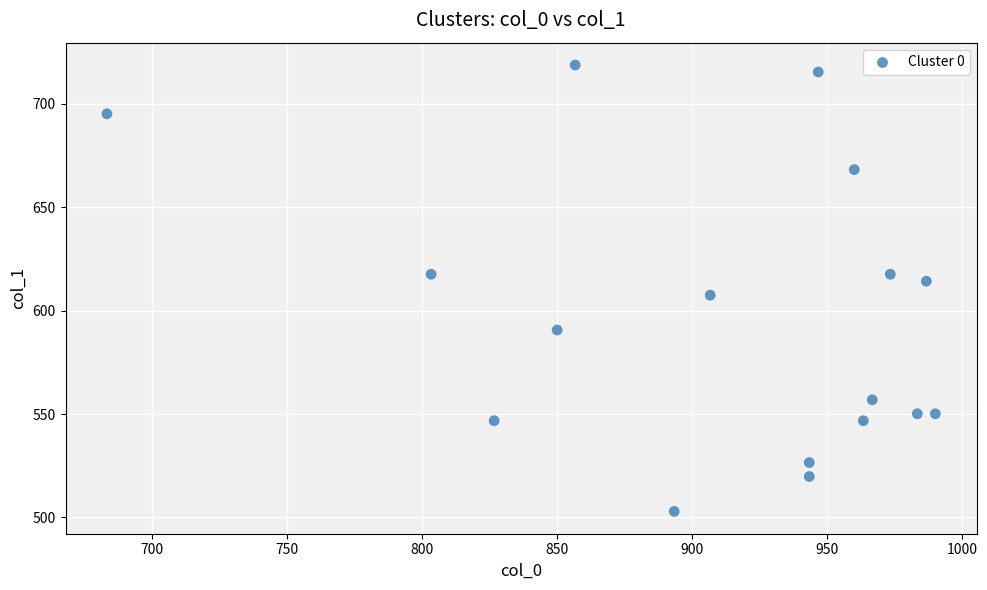

What is the range of Y values (max minus min)?

216.0